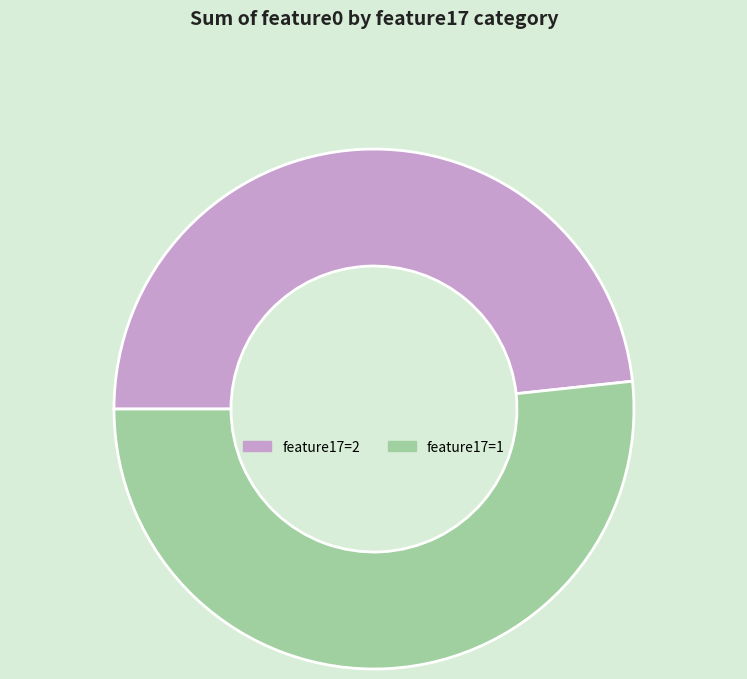

Does any single category account for the majority?

Yes